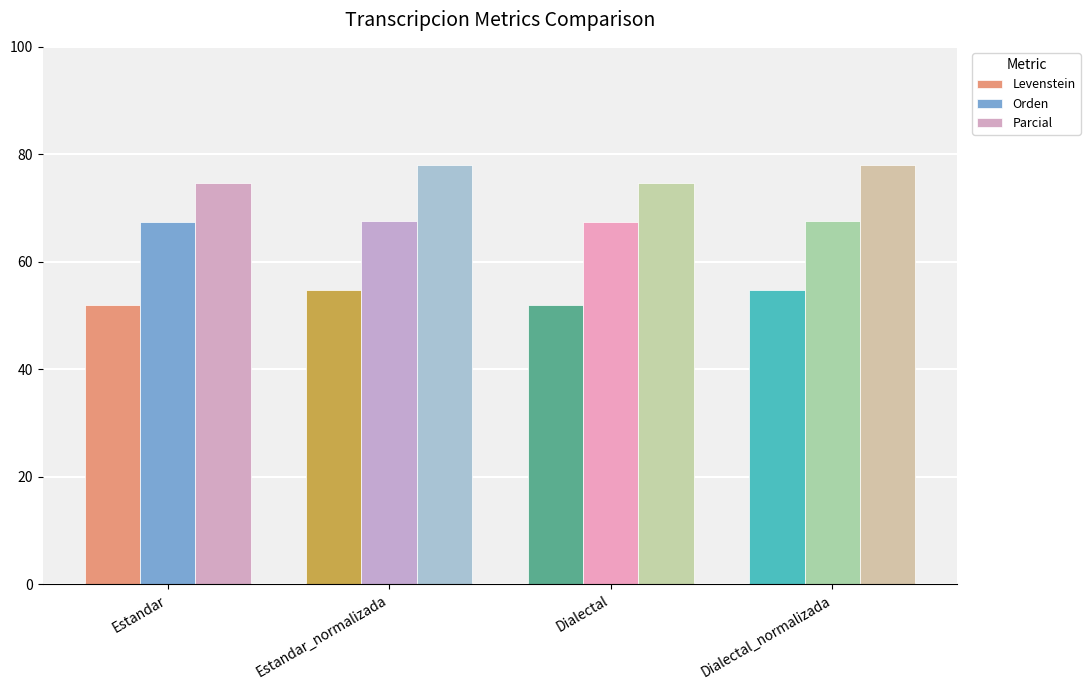

At Estandar, list the series in order from largest to smallest.

Parcial, Orden, Levenstein